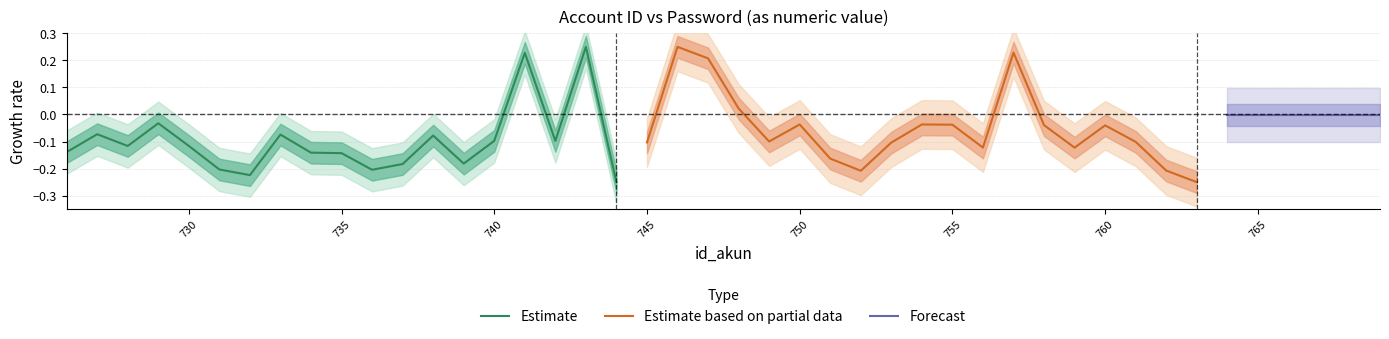

Is this an area chart (filled region under the line)?

No